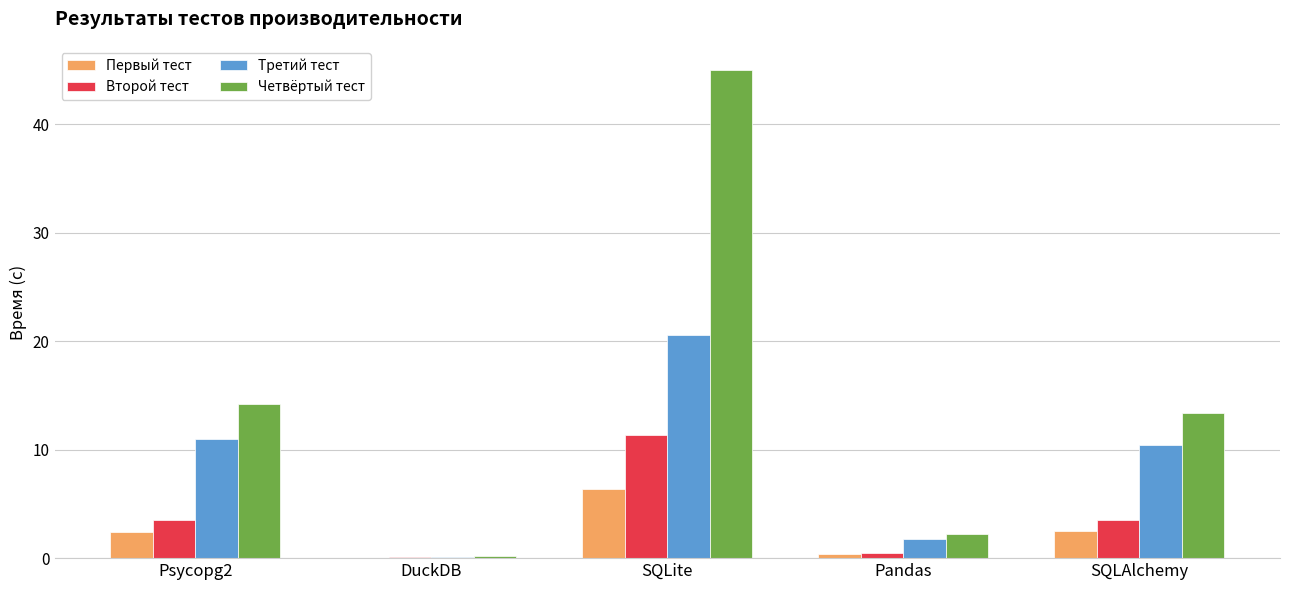

What is the maximum value for Третий тест?

20.5